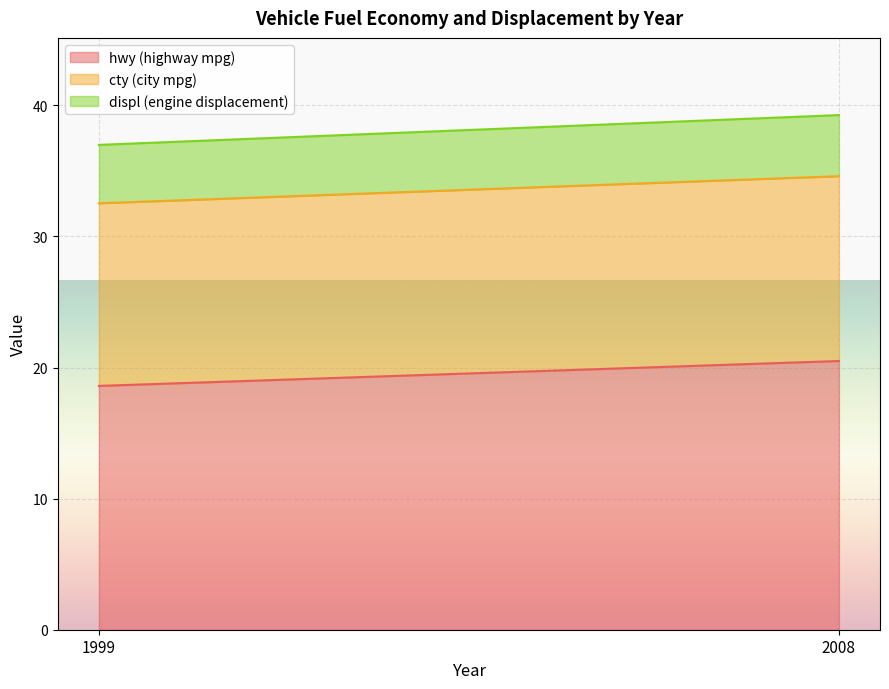

Which series has the widest spread of values?

hwy